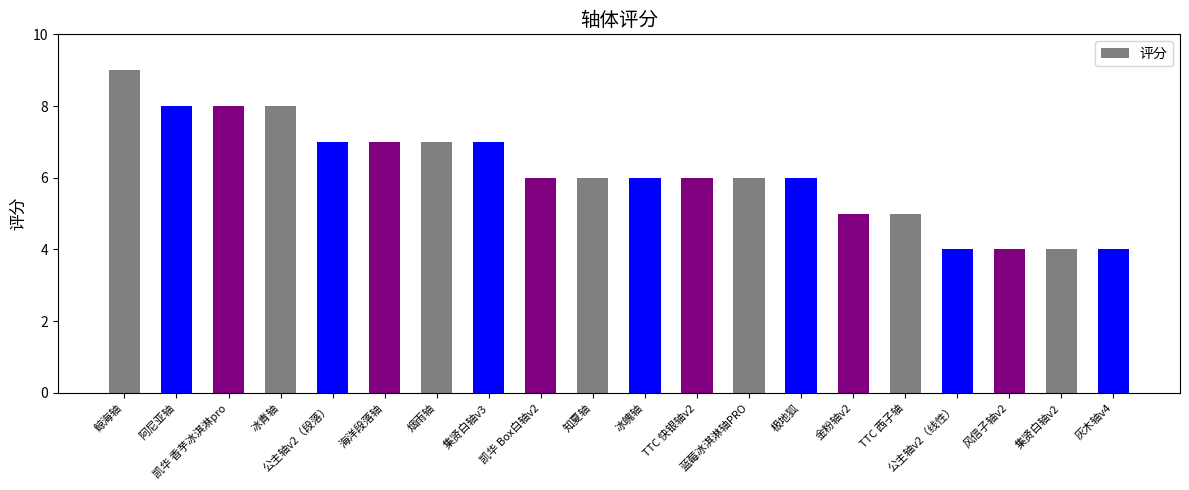

How many distinct data groups are displayed?

1